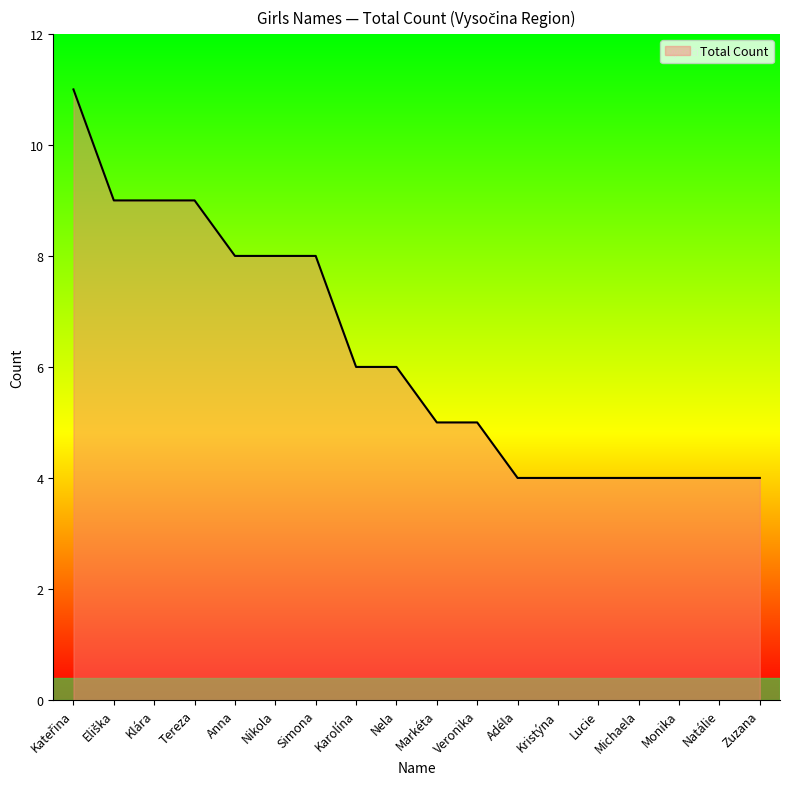

What is the average value?

6